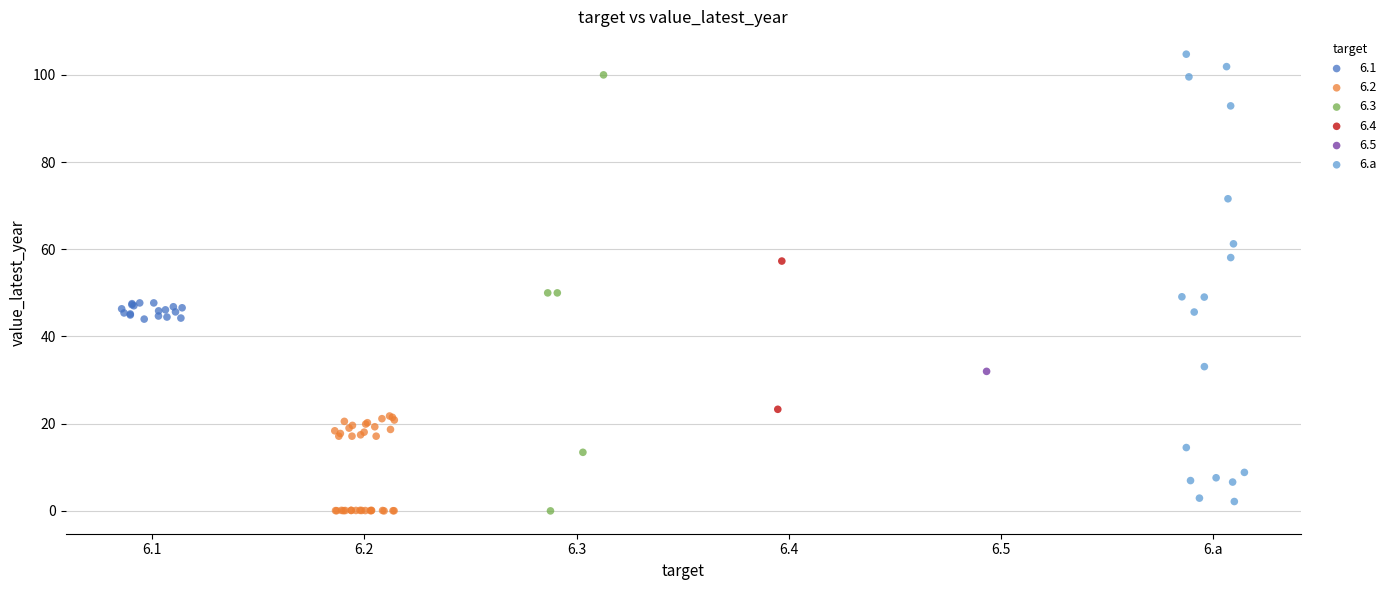

What are all the series names shown in the legend?

6.1, 6.2, 6.3, 6.4, 6.5, 6.a